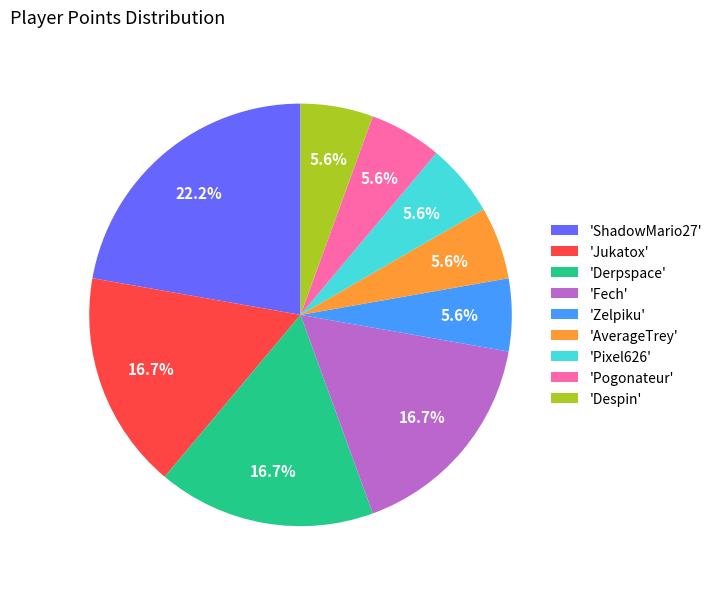

Which slice is the largest?

'ShadowMario27'